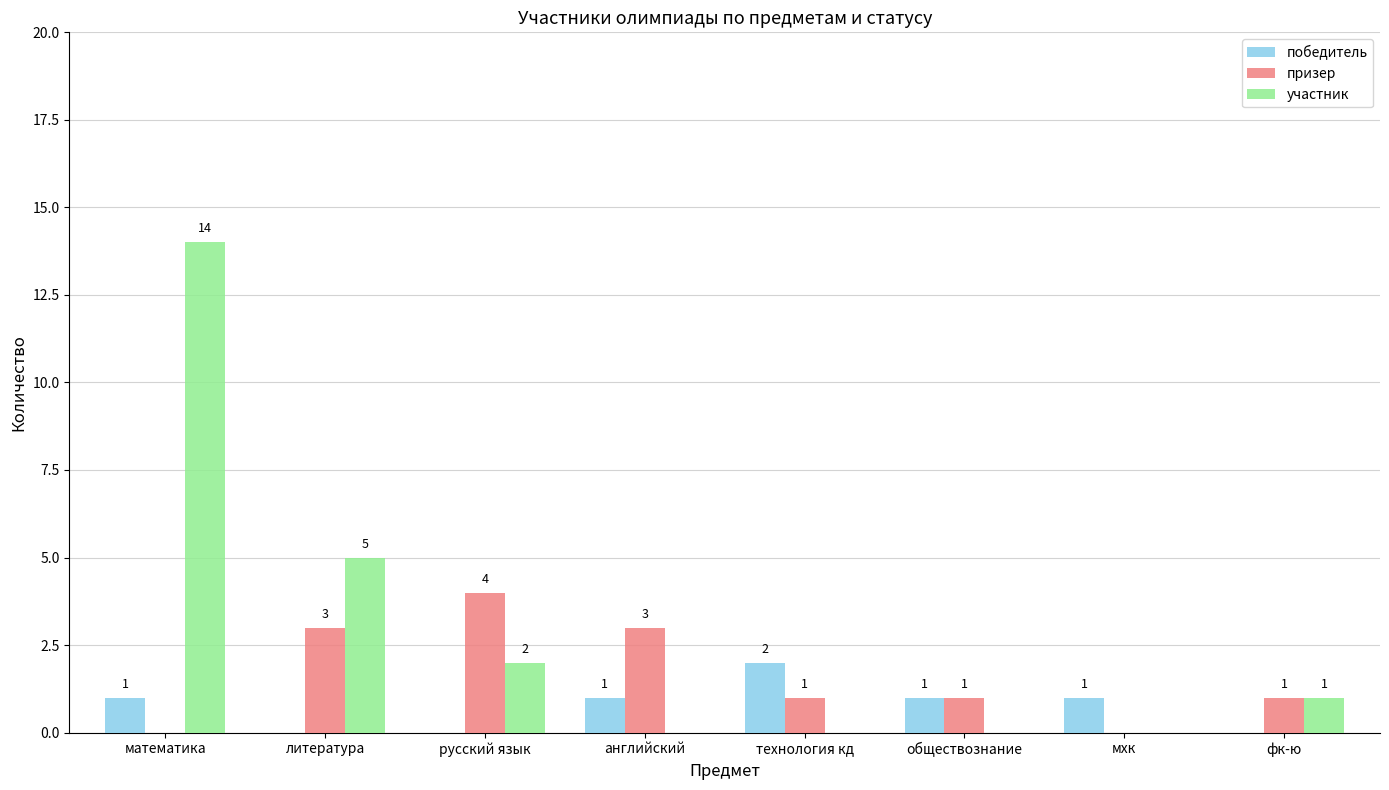

What is the greatest value displayed?

14